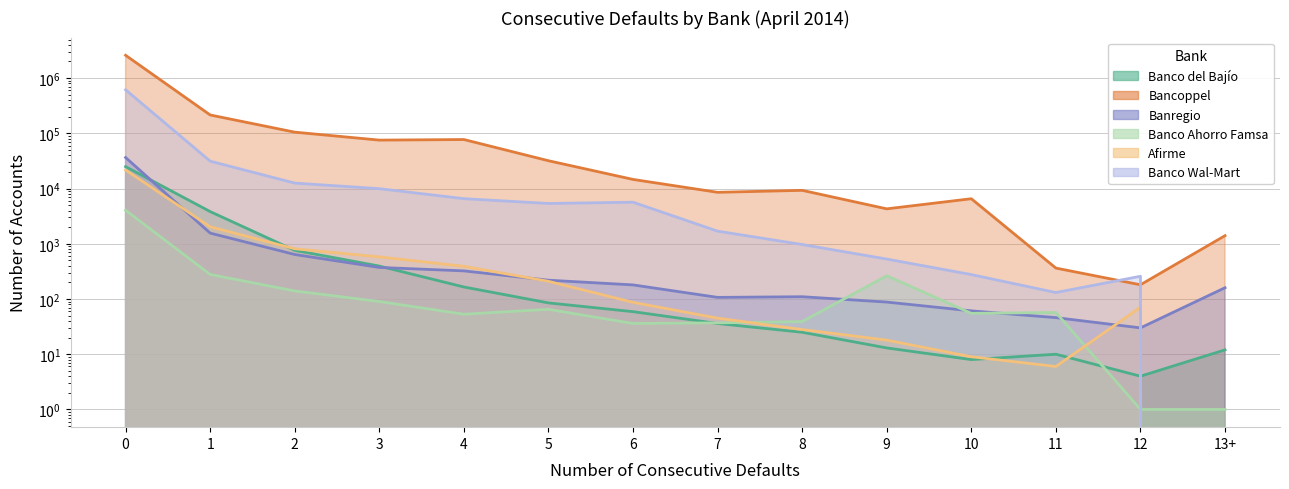

What is the label of the 7th point from the left?

6